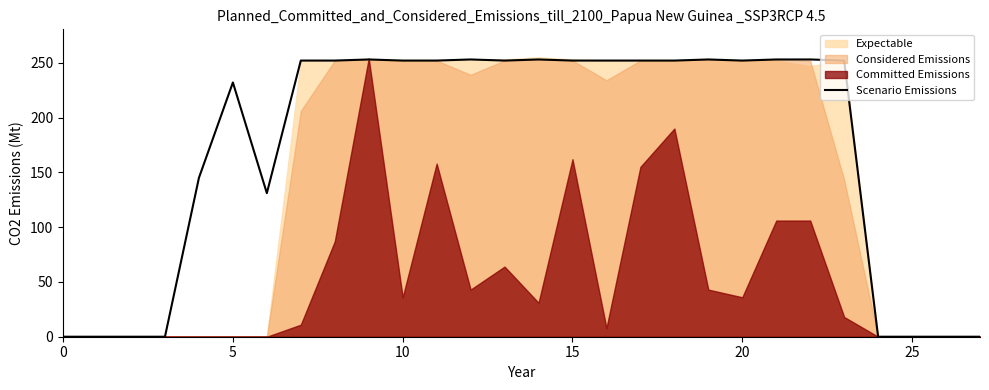

The value of Scenario Emissions at 15 is 252. True or false?

True